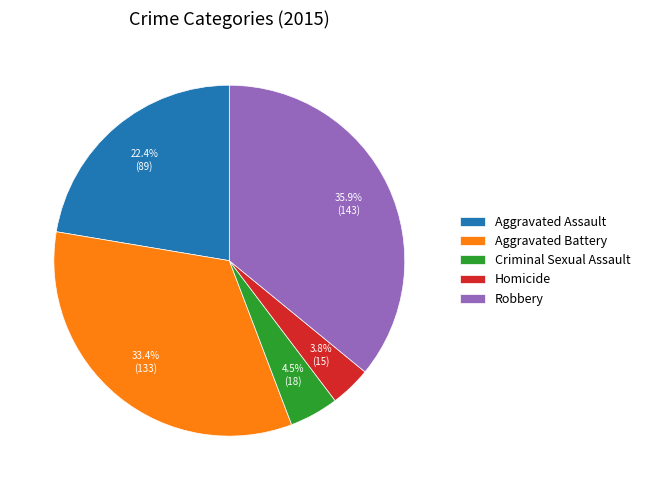

How many segments does this pie chart have?

5